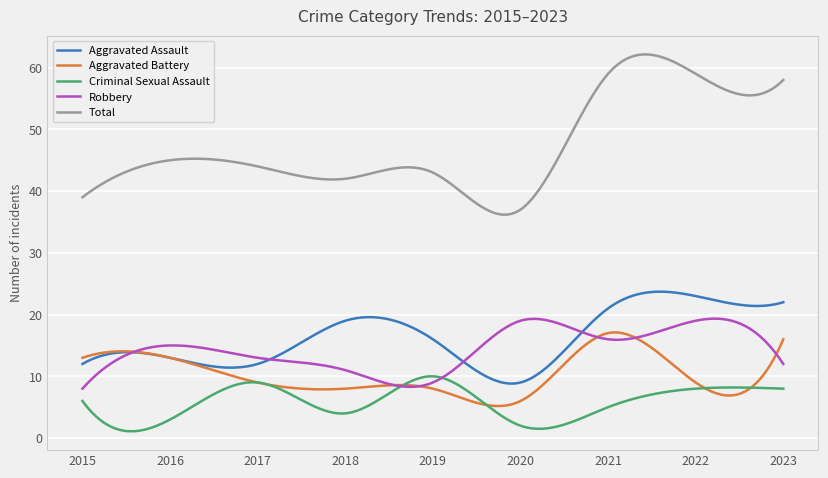

How many distinct data groups are displayed?

5